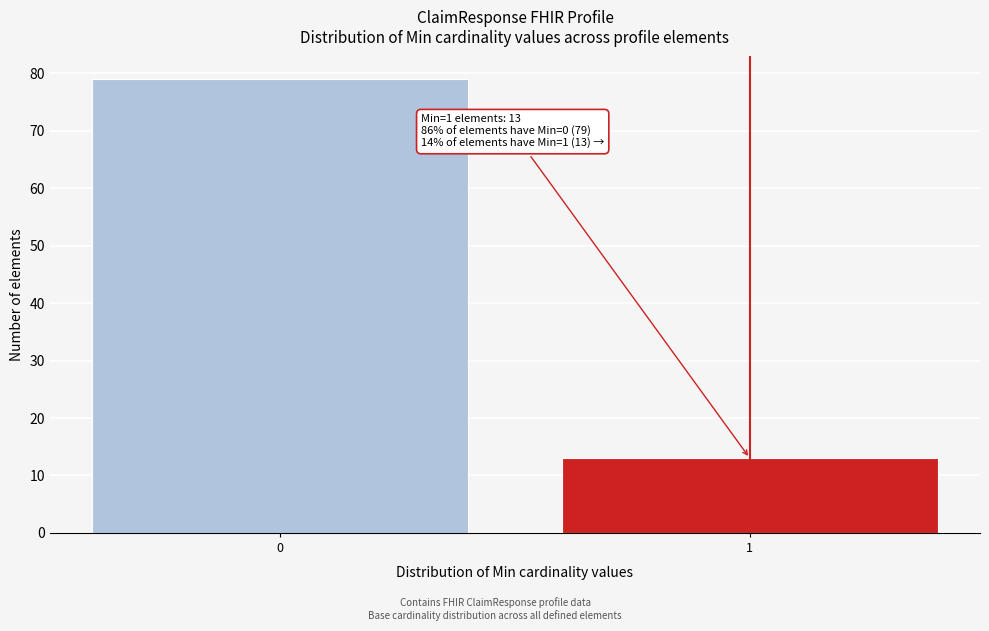

Reading right to left, extract all data points from this chart.

1=13	0=79